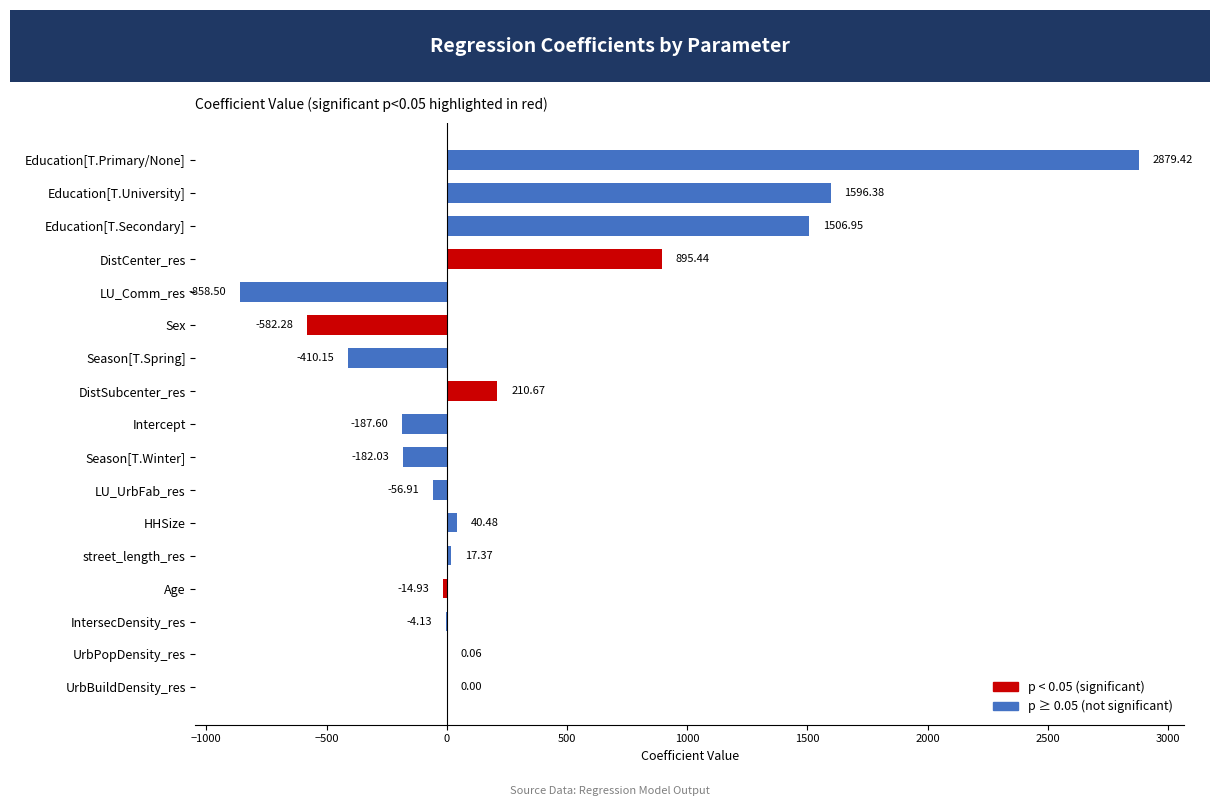

At which category does the chart reach its peak across all series?

Education[T.Primary/None]